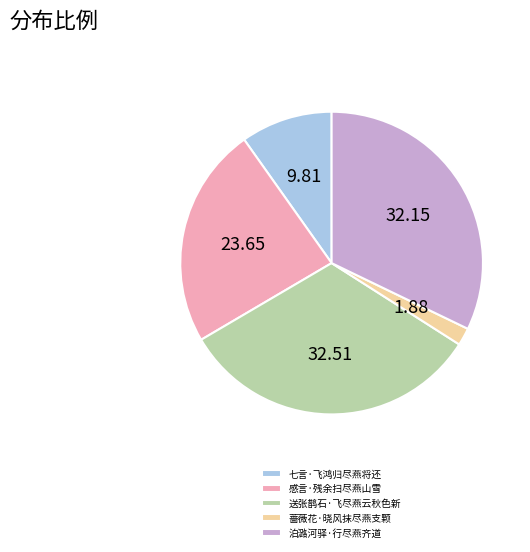

What is the ratio of the value at 送张鹊石·飞尽燕云秋色新 to the value at 感言·残余扫尽燕山雪?

1.4